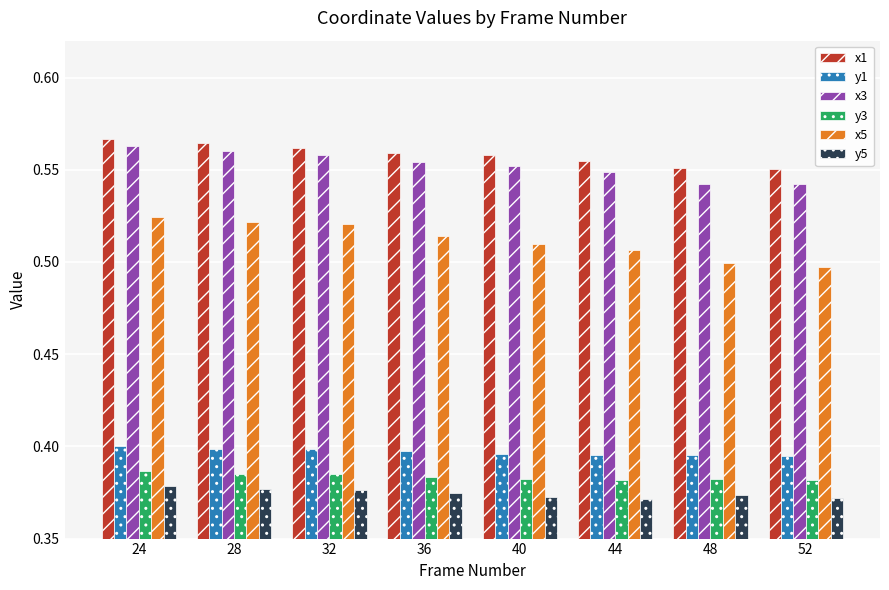

What is the total value across all series at 36?

2.8